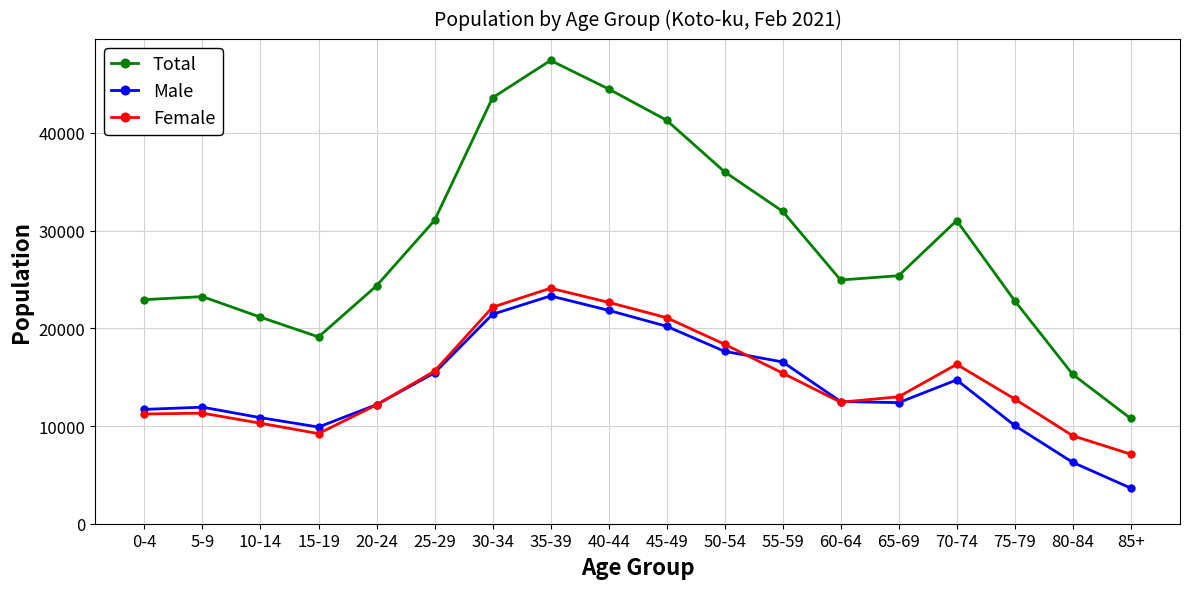

True or false: Female and Total cross at least once.

False